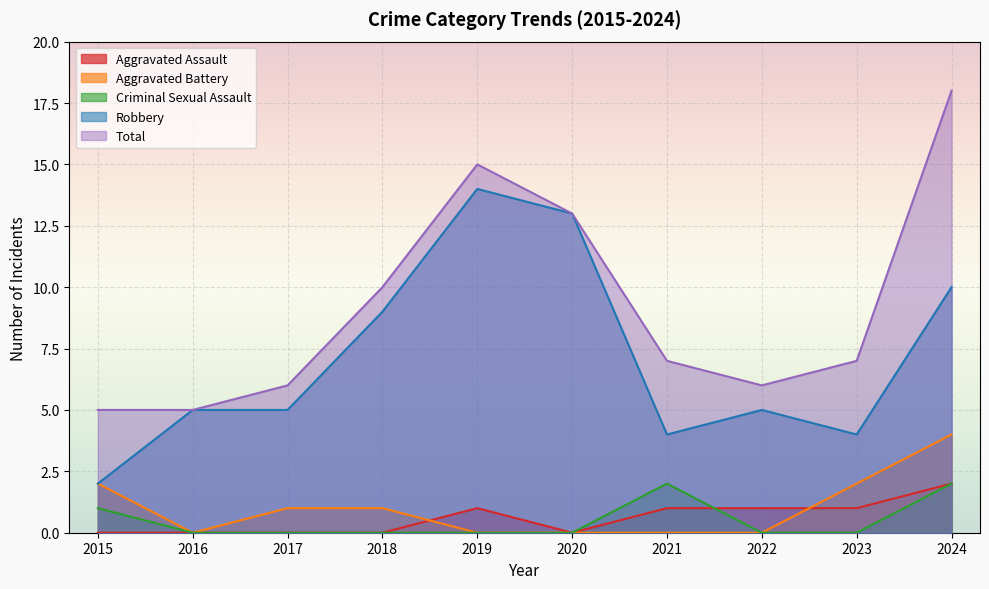

True or false: Total and Aggravated Assault cross at least once.

False